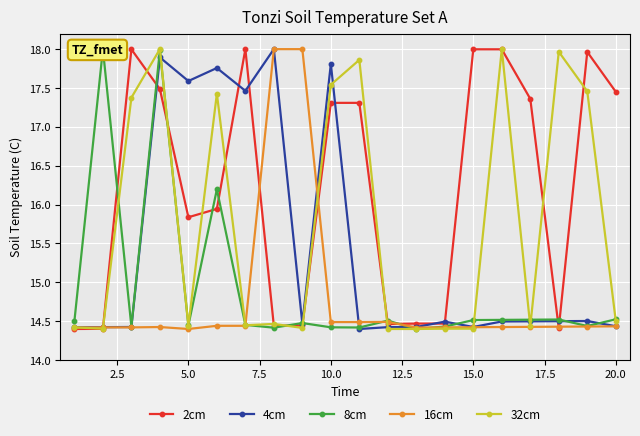

Count the 16cm values in the range 14 to 15.

18